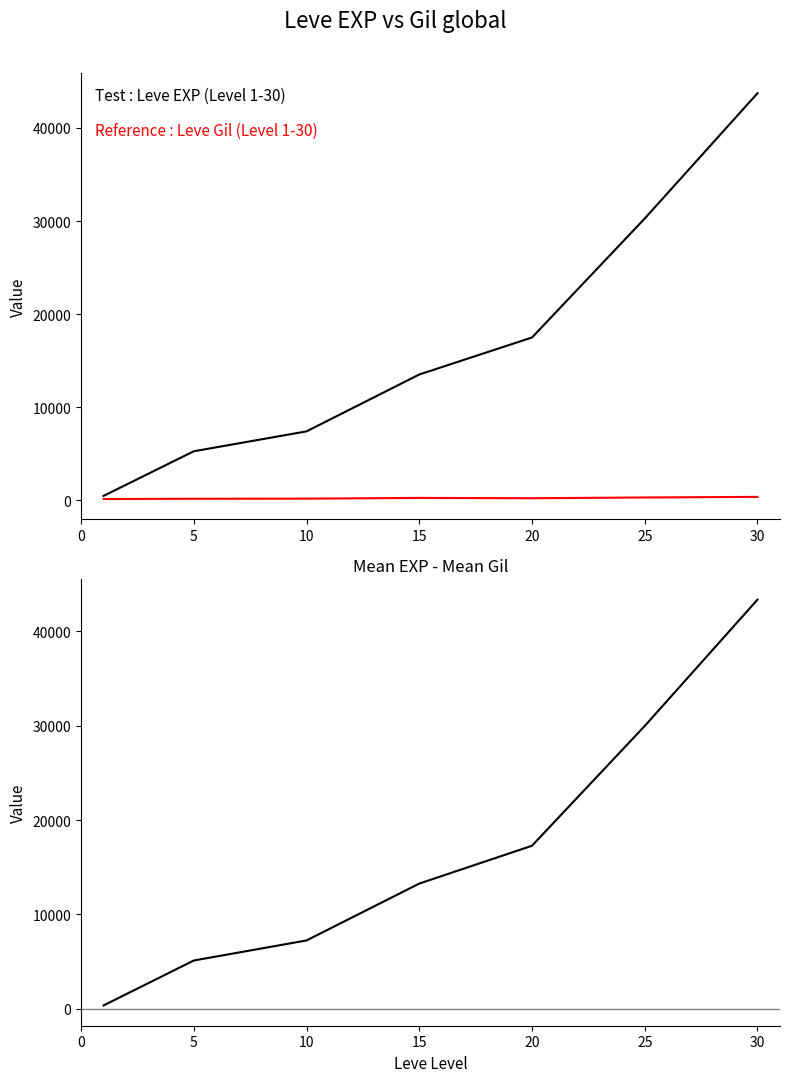

Is it true that Mean Leve EXP equals 43730.0 at 30?

True